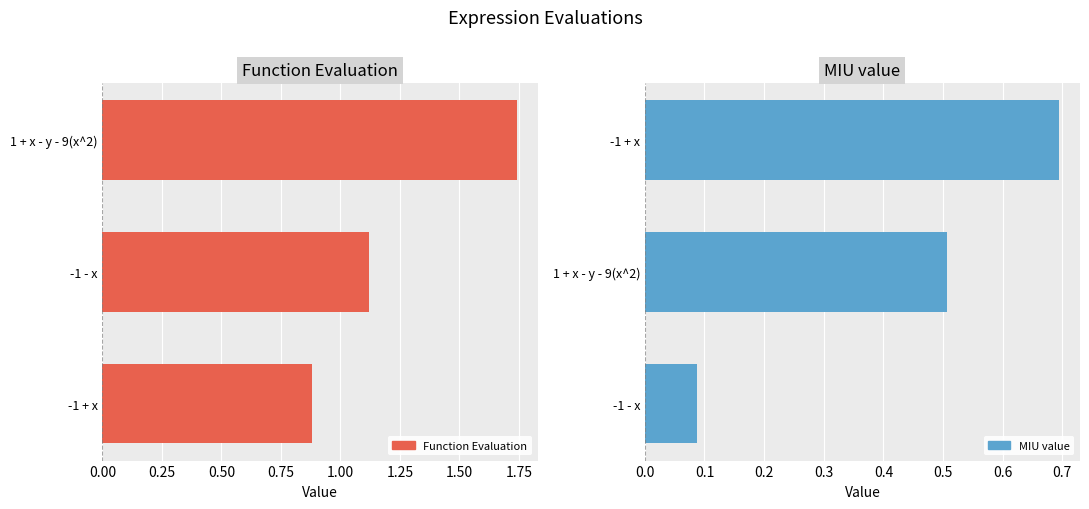

Which series has the largest total across all categories?

Function_Evaluation